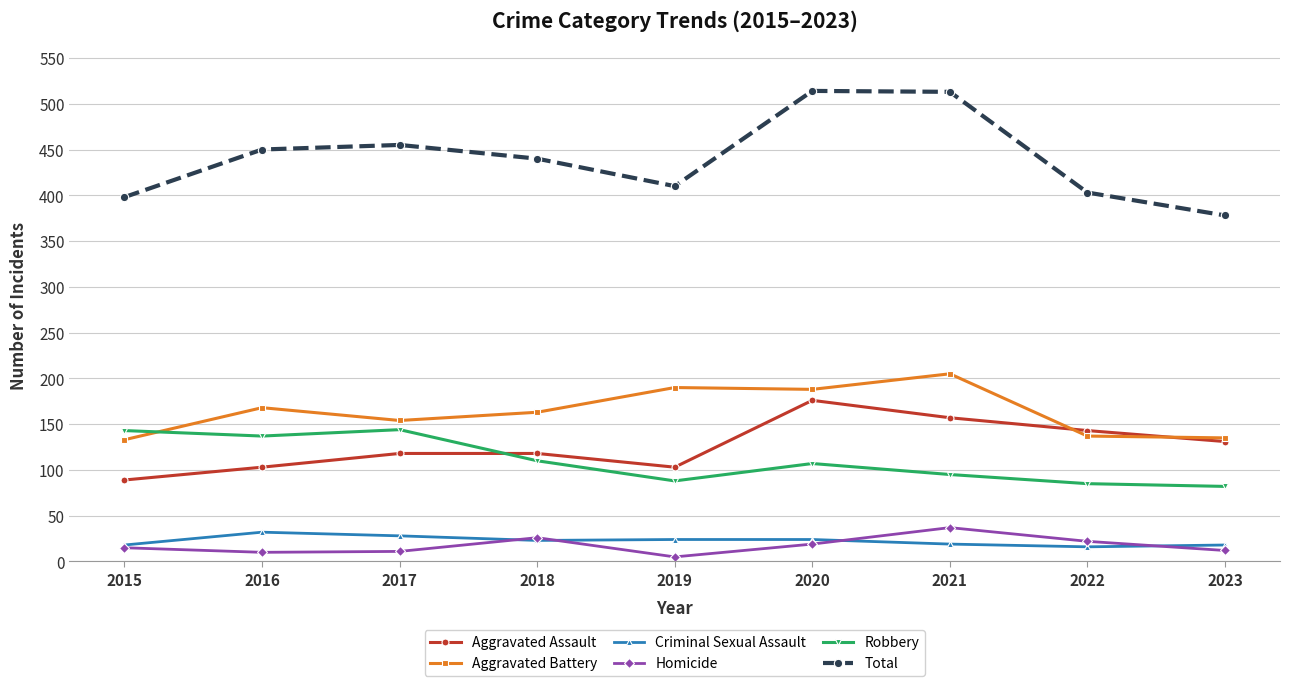

What are all the series names shown in the legend?

Aggravated Assault, Aggravated Battery, Criminal Sexual Assault, Homicide, Robbery, Total